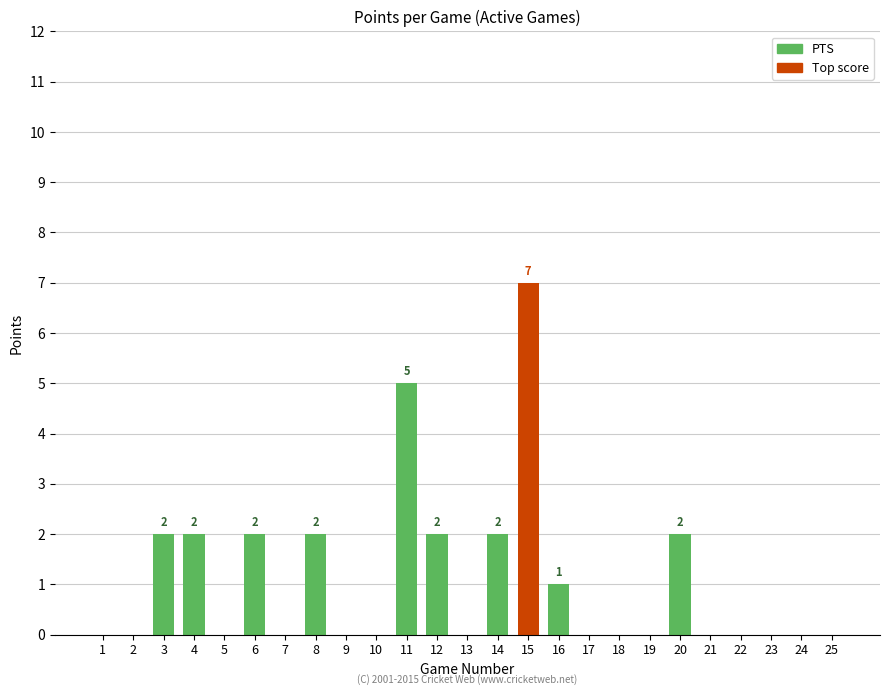

The chart shows a value of 2 at 3. True or false?

True